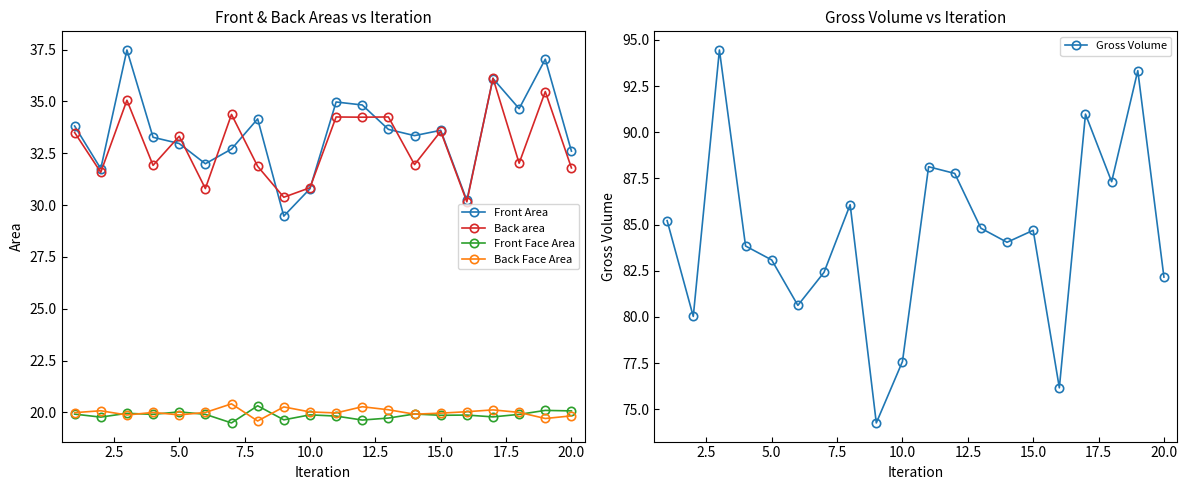

Does the chart display data point markers on the line(s)?

Yes